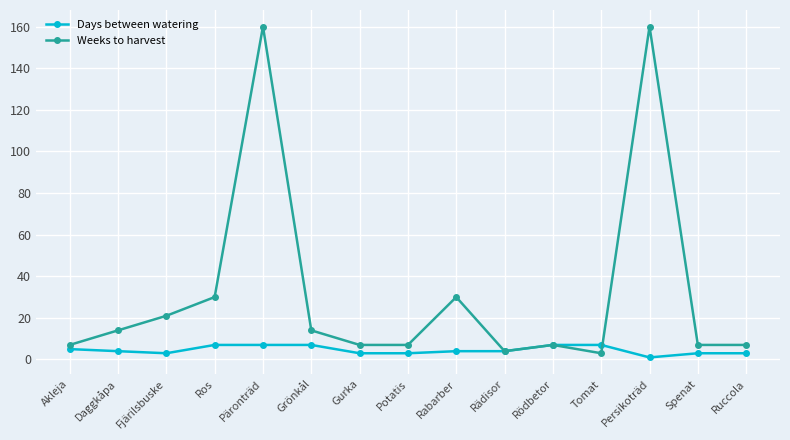

What is the spread (max minus min) of values at Persikoträd?

159